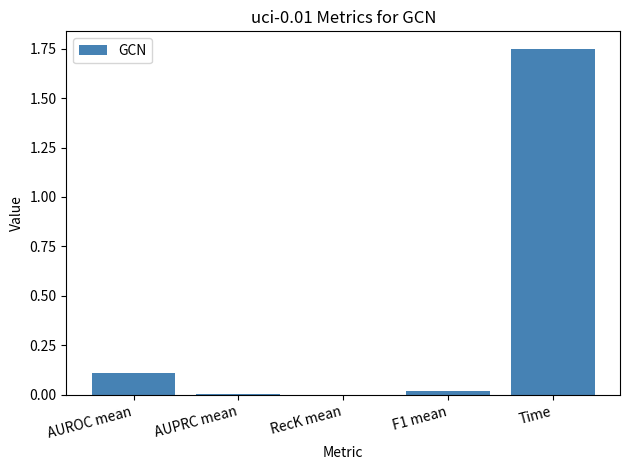

Which label corresponds to the largest value in the chart?

Time